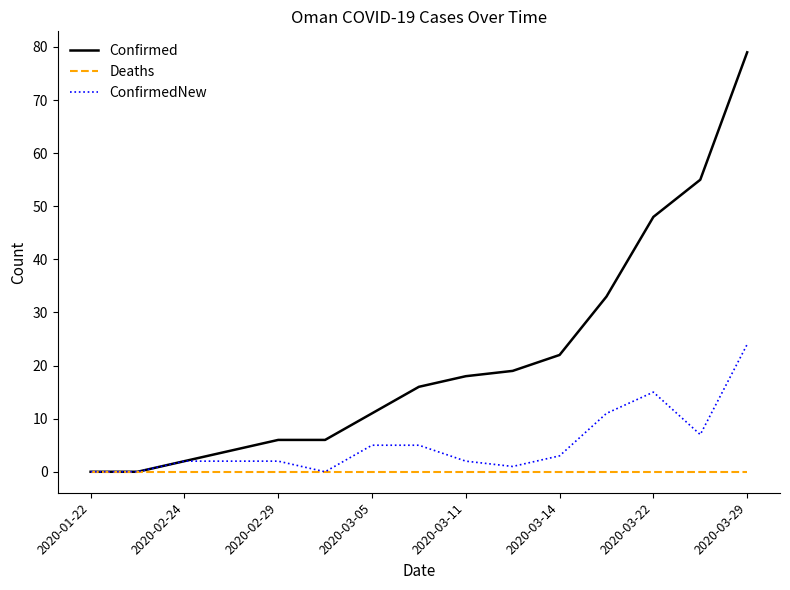

Reading left to right, list all the values displayed in this chart.

Confirmed: 0	0	2	4	6	6	11	16	18	19	22	33	48	55	79
Deaths: 0	0	0	0	0	0	0	0	0	0	0	0	0	0	0
ConfirmedNew: 0	0	2	2	2	0	5	5	2	1	3	11	15	7	24